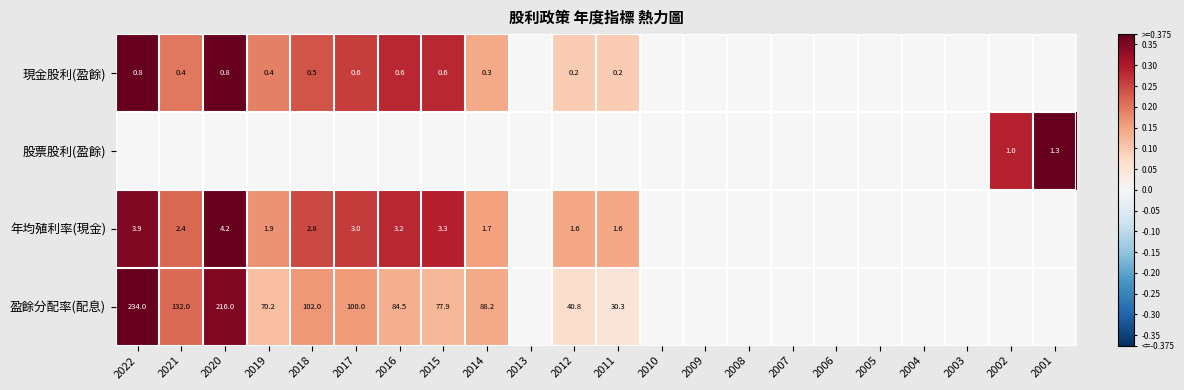

Is it true that 盈餘分配率(配息) equals 43.2 at 2016?

False